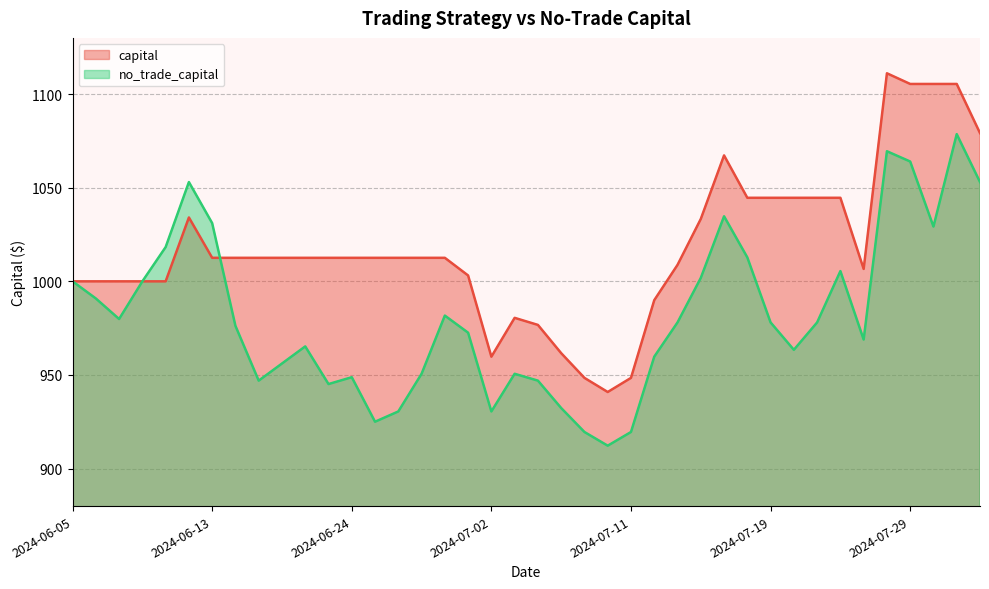

The value of no_trade_capital at 2024-07-10 is 520.1. True or false?

False